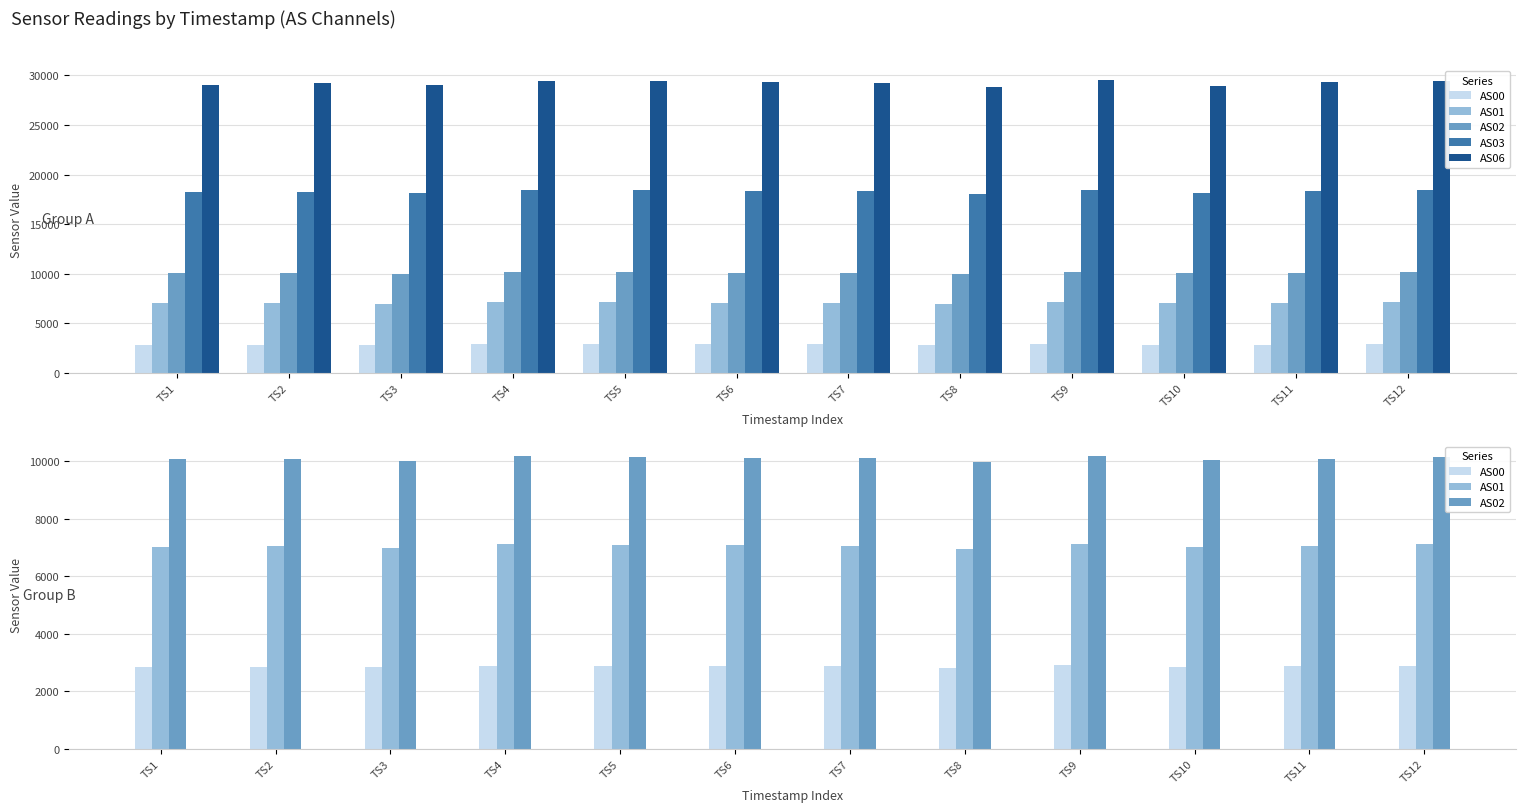

Is the value of AS03 at TS2 greater than the value of AS01 at TS7?

Yes